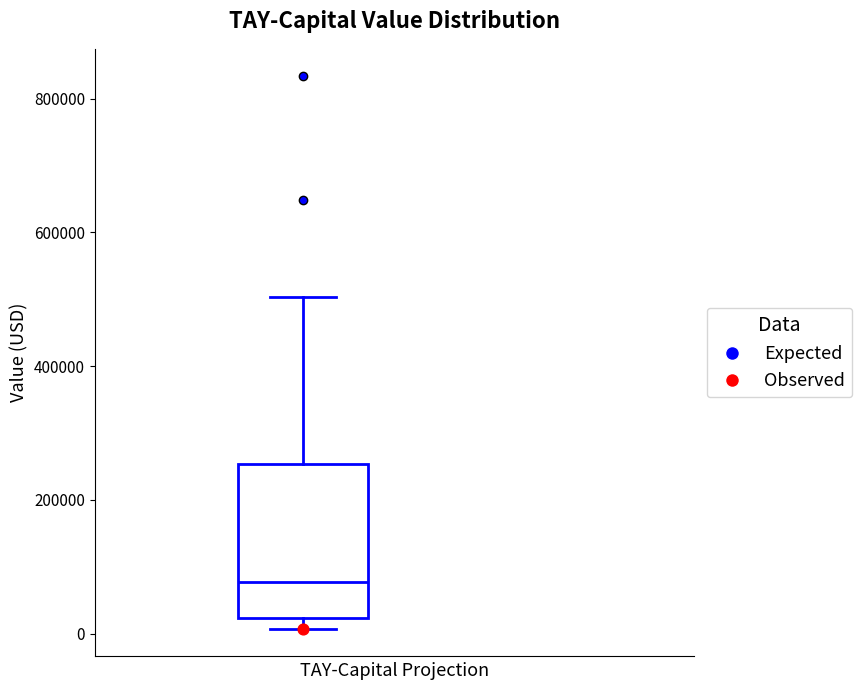

Where does the median line of the box sit on the y-axis? The values are not printed on the chart, so give them approximately, as read against the axis.

80000